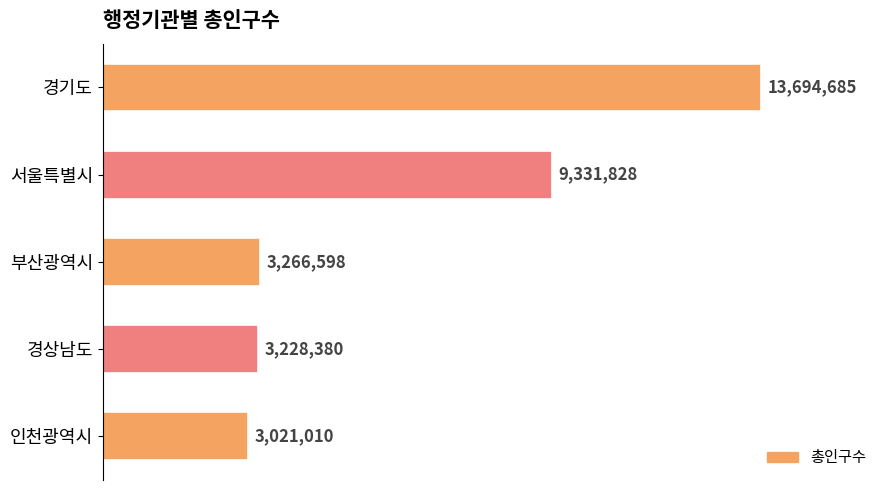

What is the maximum value shown in the chart?

13694685